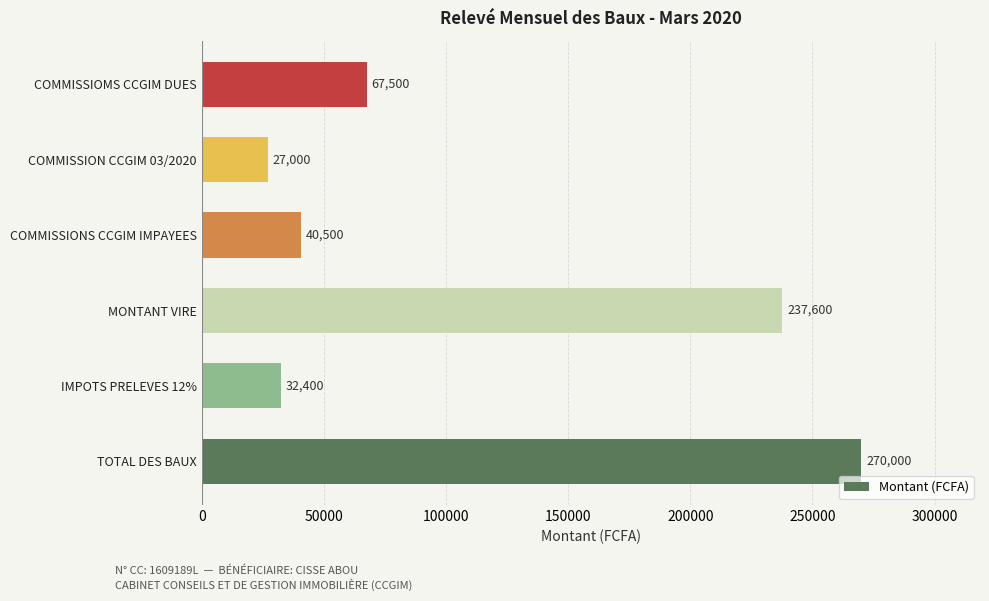

Reading top to bottom, what are all the values shown in this chart?

COMMISSIOMS CCGIM DUES=67500	COMMISSION CCGIM 03/2020=27000	COMMISSIONS CCGIM IMPAYEES=40500	MONTANT VIRE=237600	IMPOTS PRELEVES 12%=32400	TOTAL DES BAUX=270000